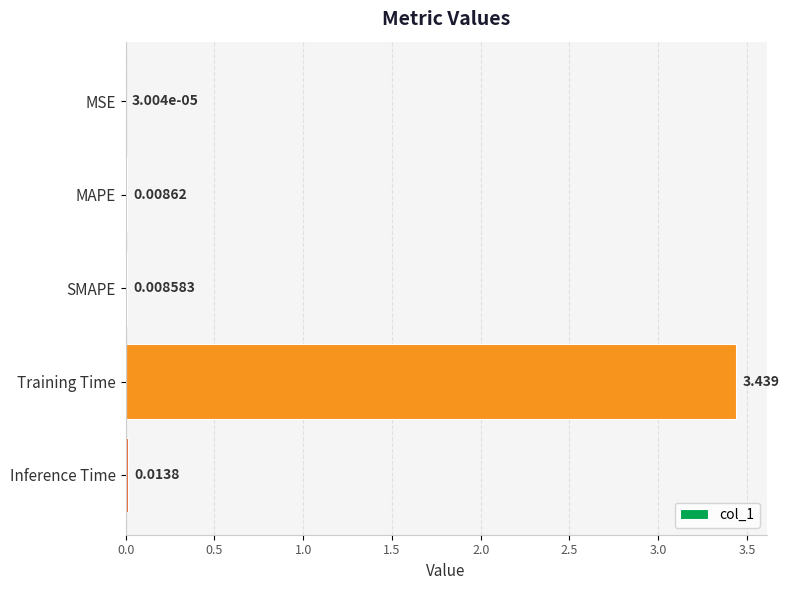

Which has a higher value, MSE or MAPE?

MAPE